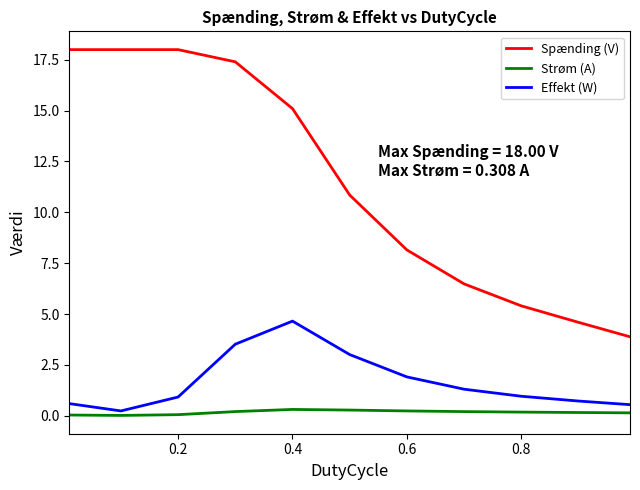

Does the chart have visible grid lines?

No